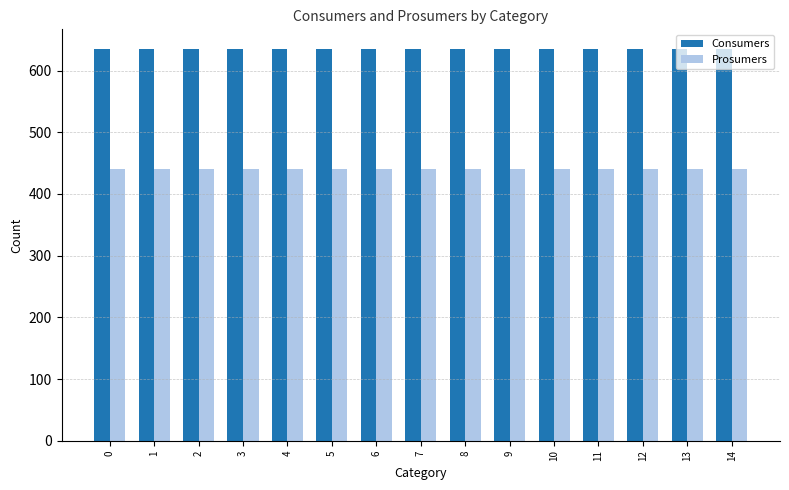

Is it true that Prosumers equals 440 at 3?

True